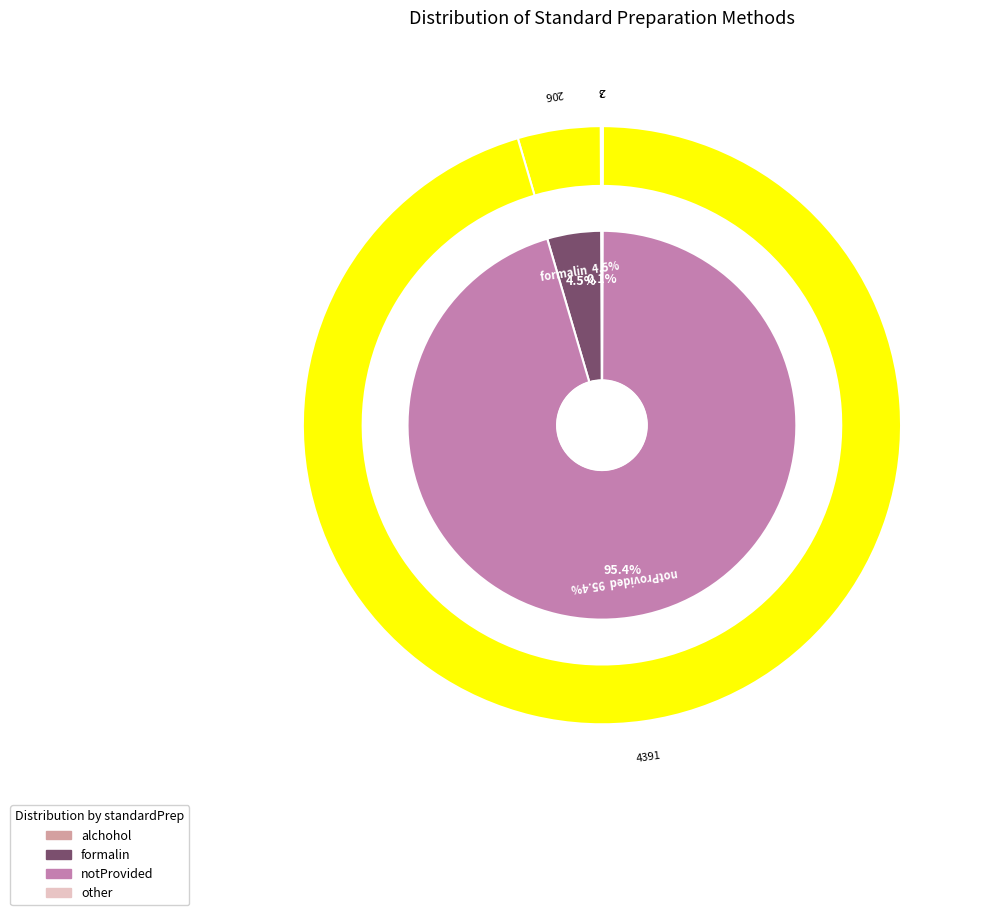

Combined, do formalin and notProvided account for over 50%?

Yes